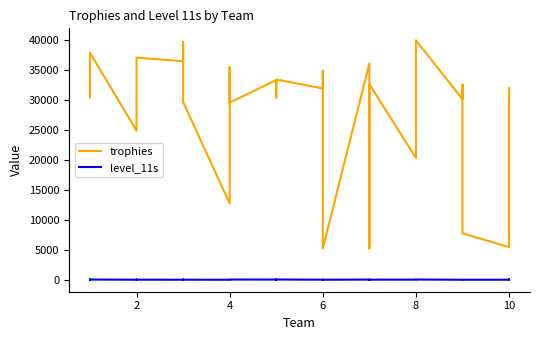

True or false: level_11s and trophies cross at least once.

False